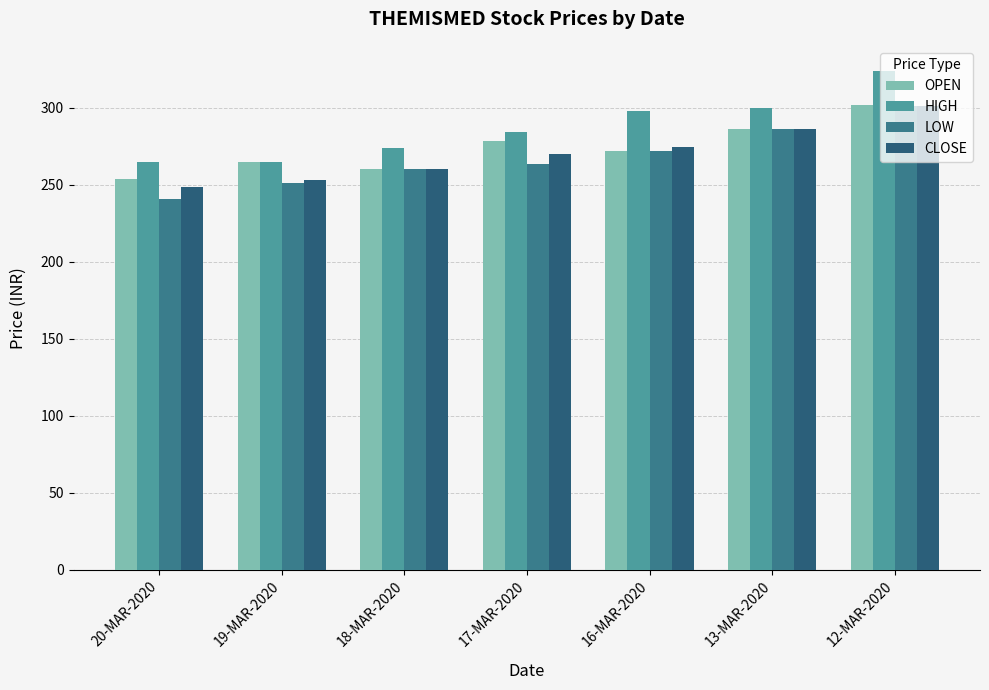

What is the difference between the CLOSE values at 13-MAR-2020 and 19-MAR-2020?

33.1